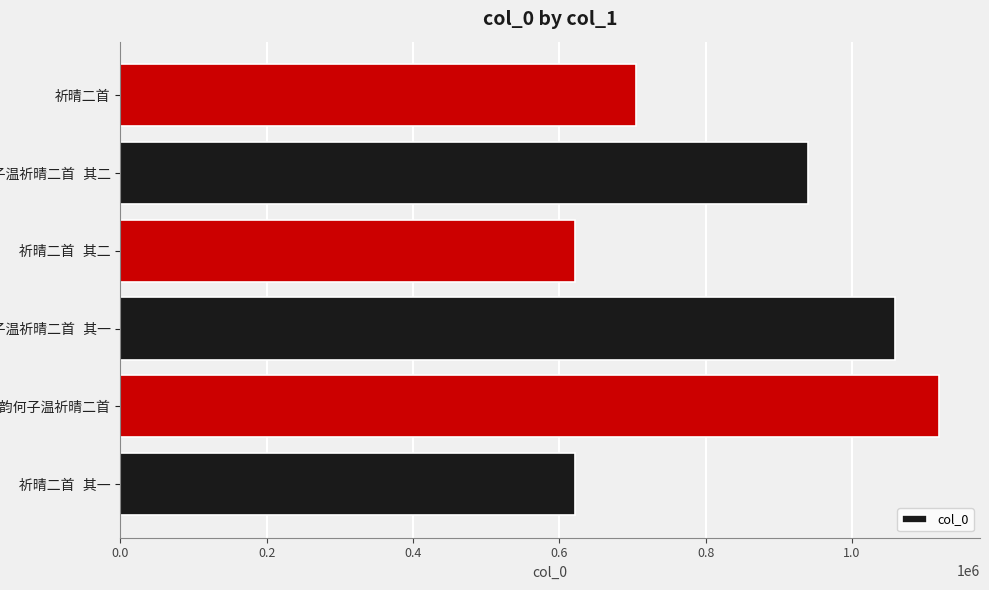

What is the difference between the maximum and minimum values?

497767